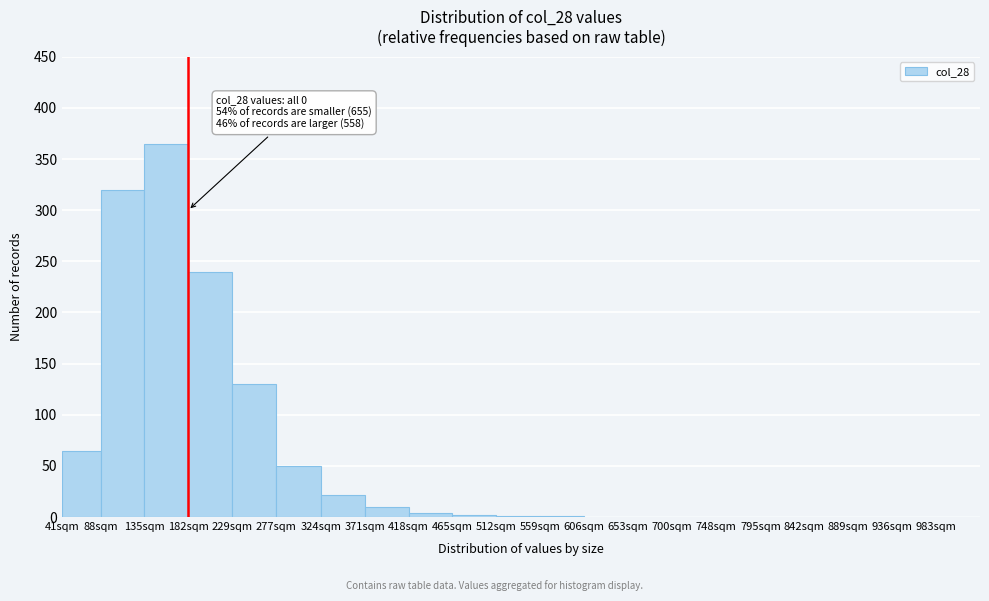

What is the maximum value shown in the chart?

365